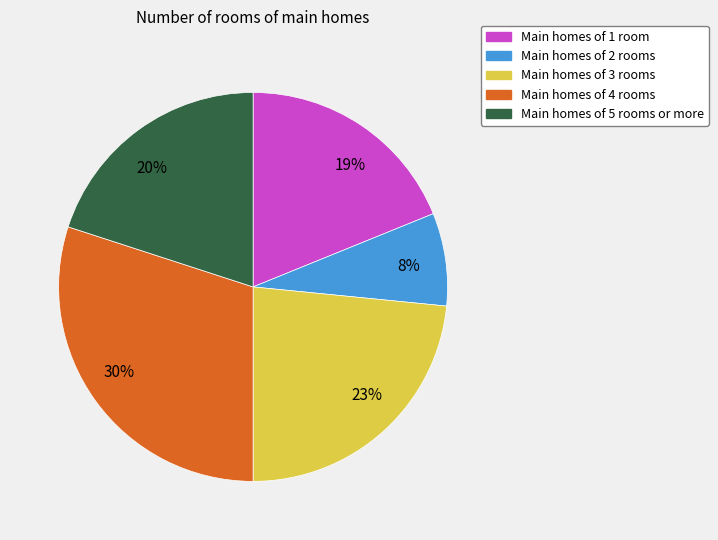

To the nearest percent, what portion does Main homes of 4 rooms represent?

30%